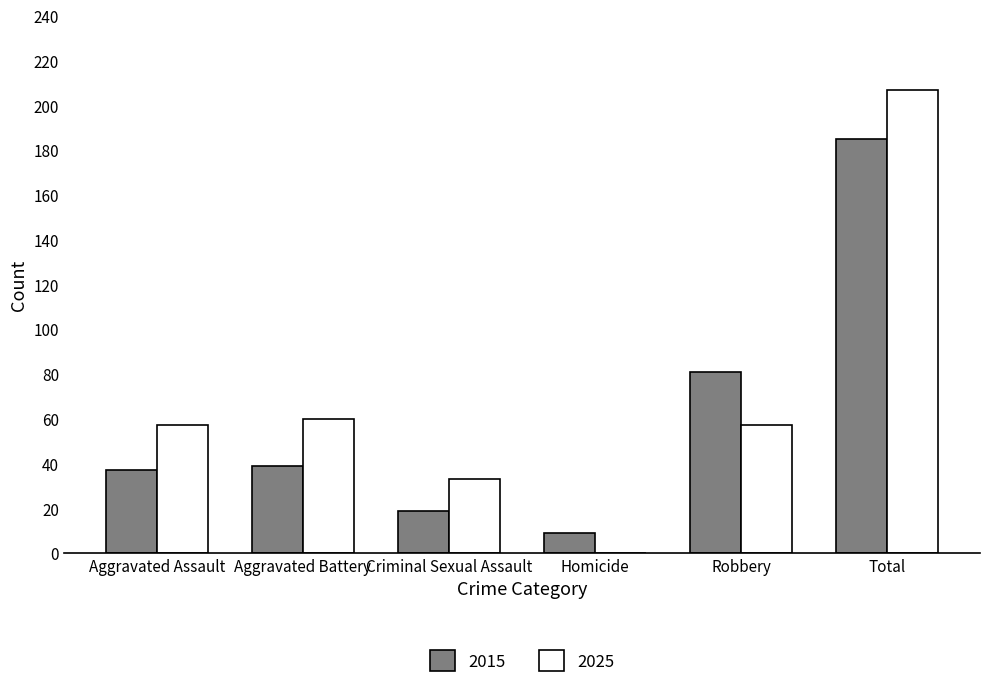

The value of 2015 at Criminal Sexual Assault is 19. True or false?

True